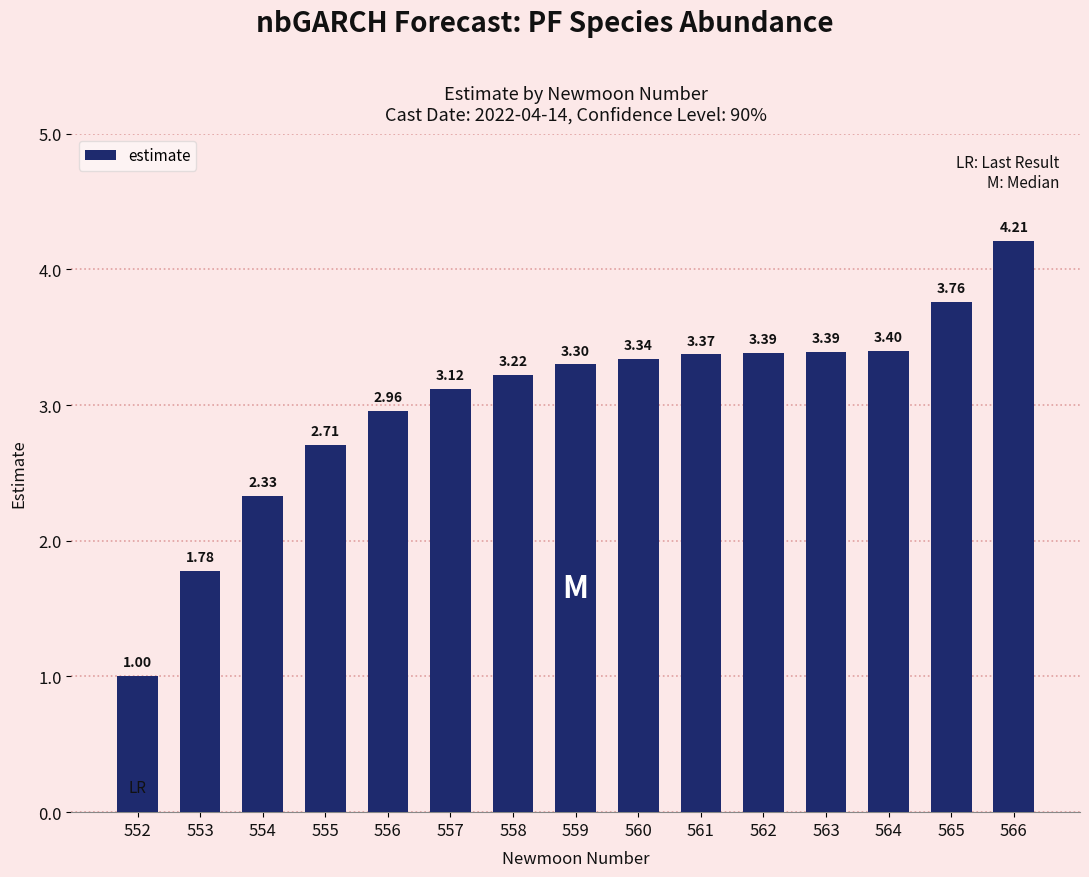

What is the sum of the values at 556 and 562?

6.3